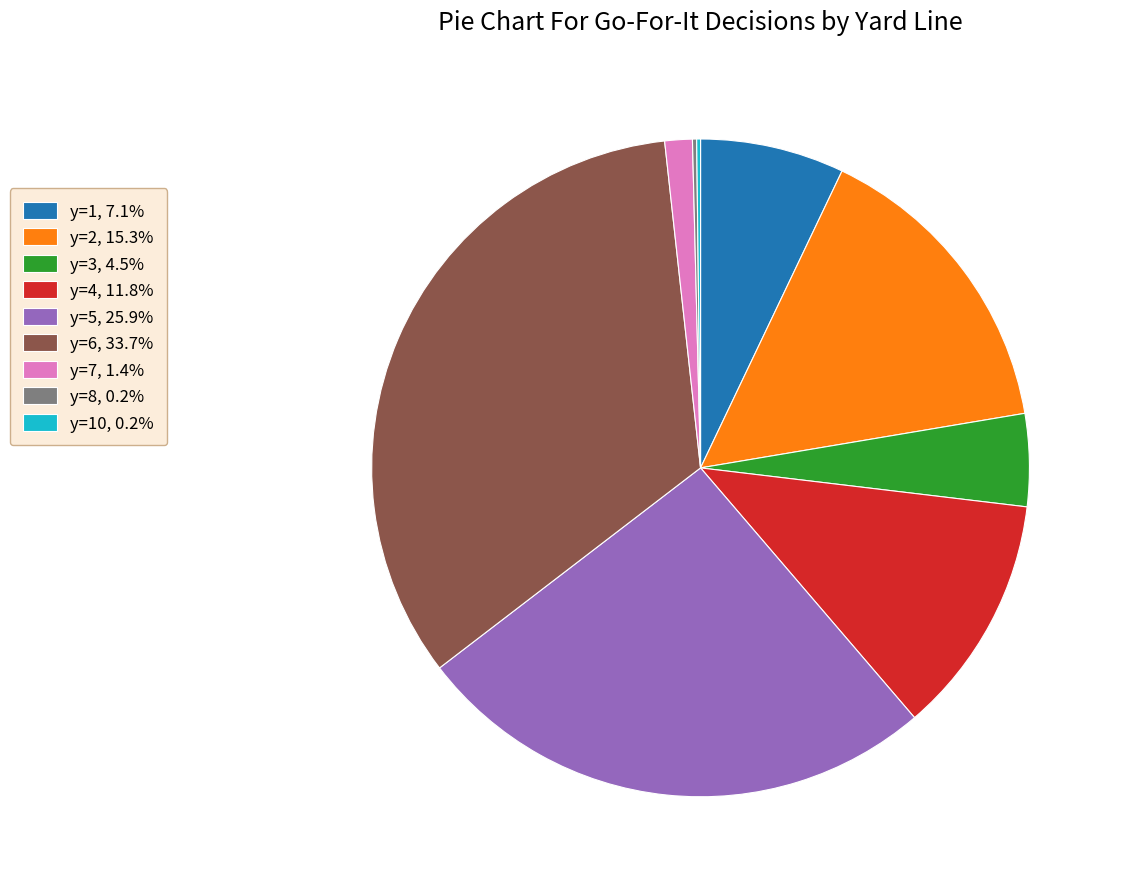

Does y=4, 11.8% account for over 50% of the chart?

No